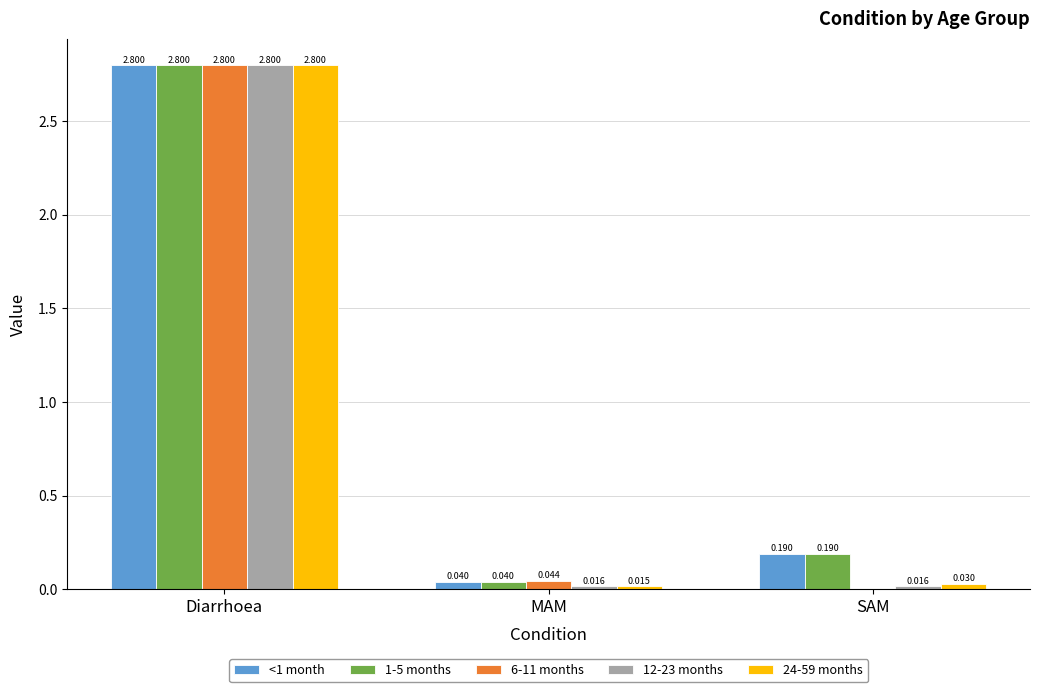

At which category is the sum across all series the highest?

Diarrhoea